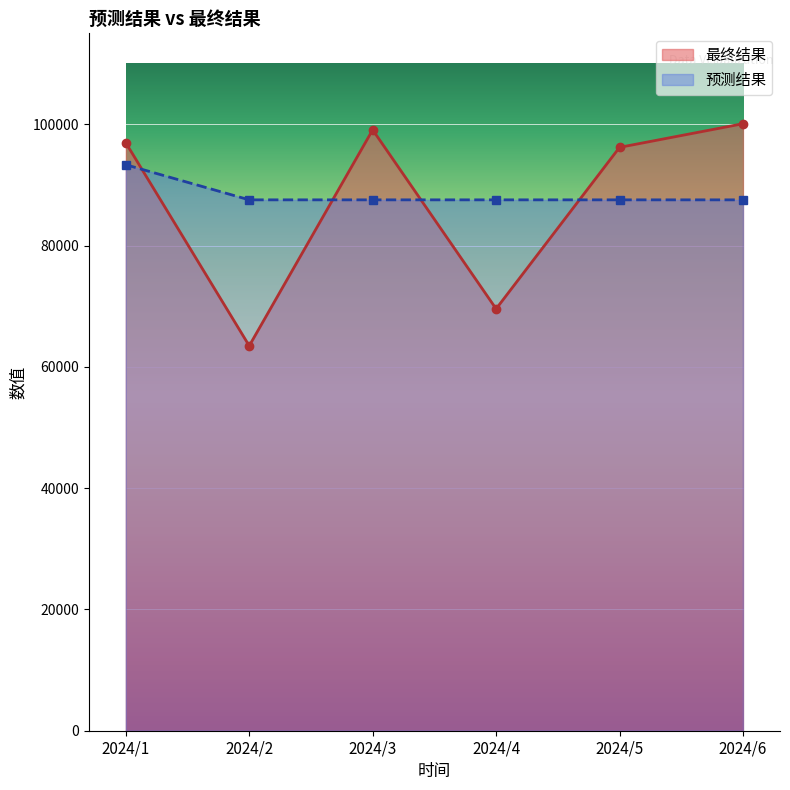

What is the sum of the 最终结果 values at 2024/1 and 2024/2?

160421.8